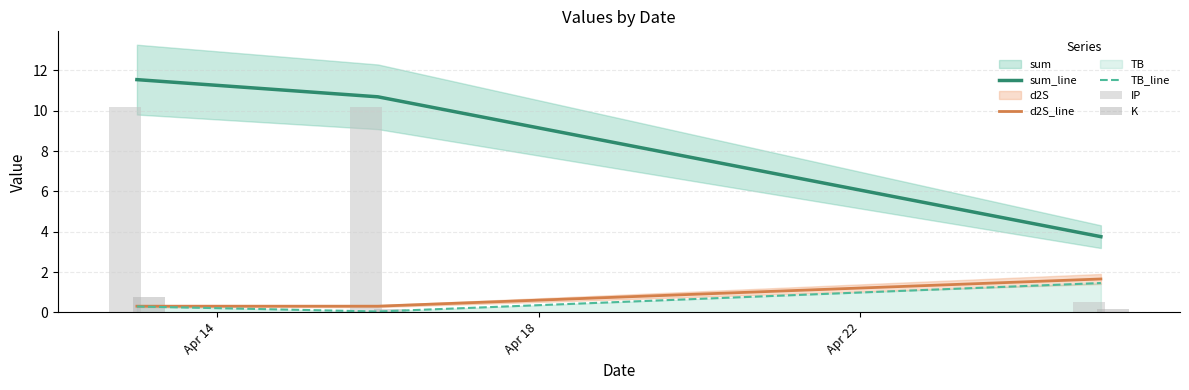

Rank the series by their maximum value, from lowest to highest.

K, TB_line, d2S_line, IP, sum_line